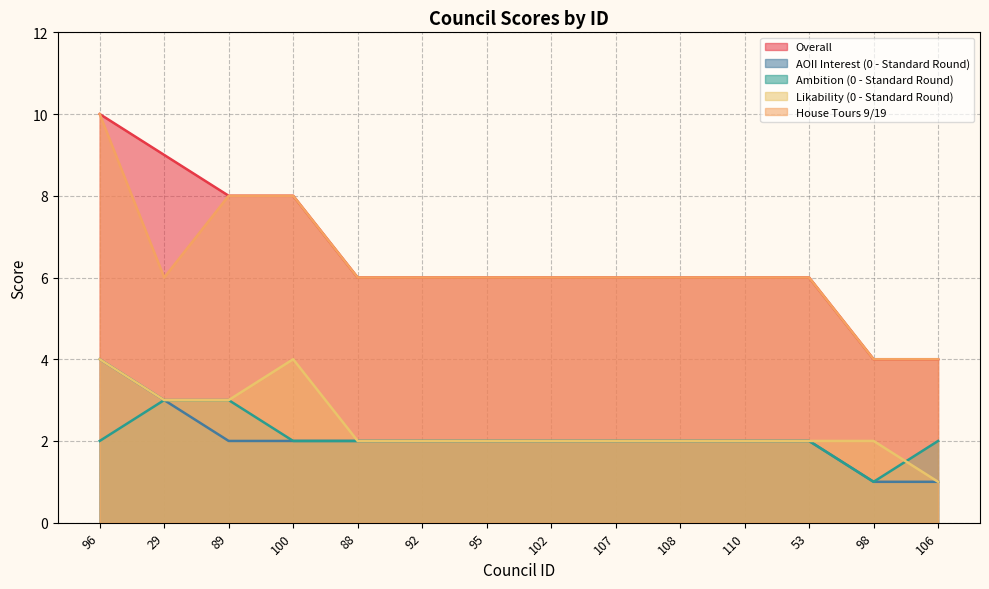

True or false: Ambition (0 - Standard Round) and Overall cross at least once.

False